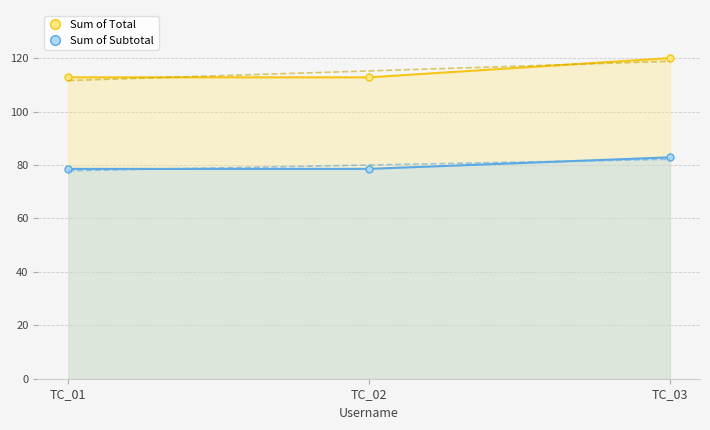

Reading left to right, what are all the values shown in this chart?

Sum of Total: 112.8	112.8	120.0
Sum of Subtotal: 78.5	78.5	82.9